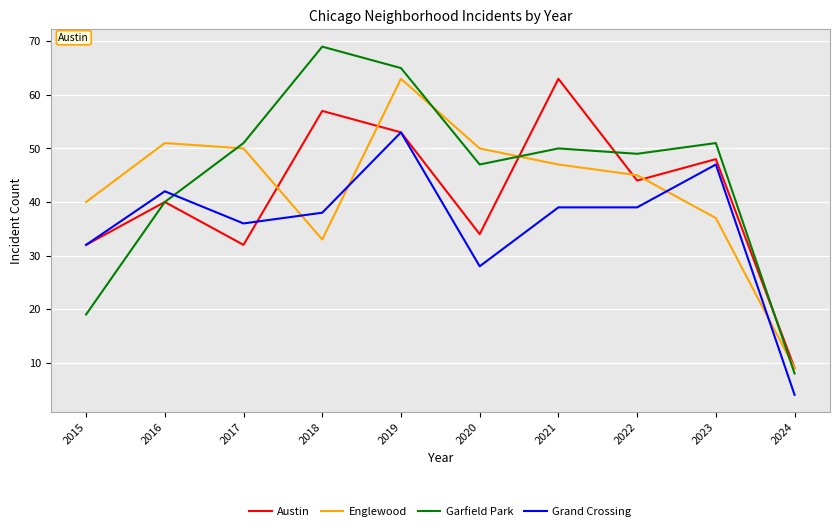

What is the total value across all series at 2023?

183